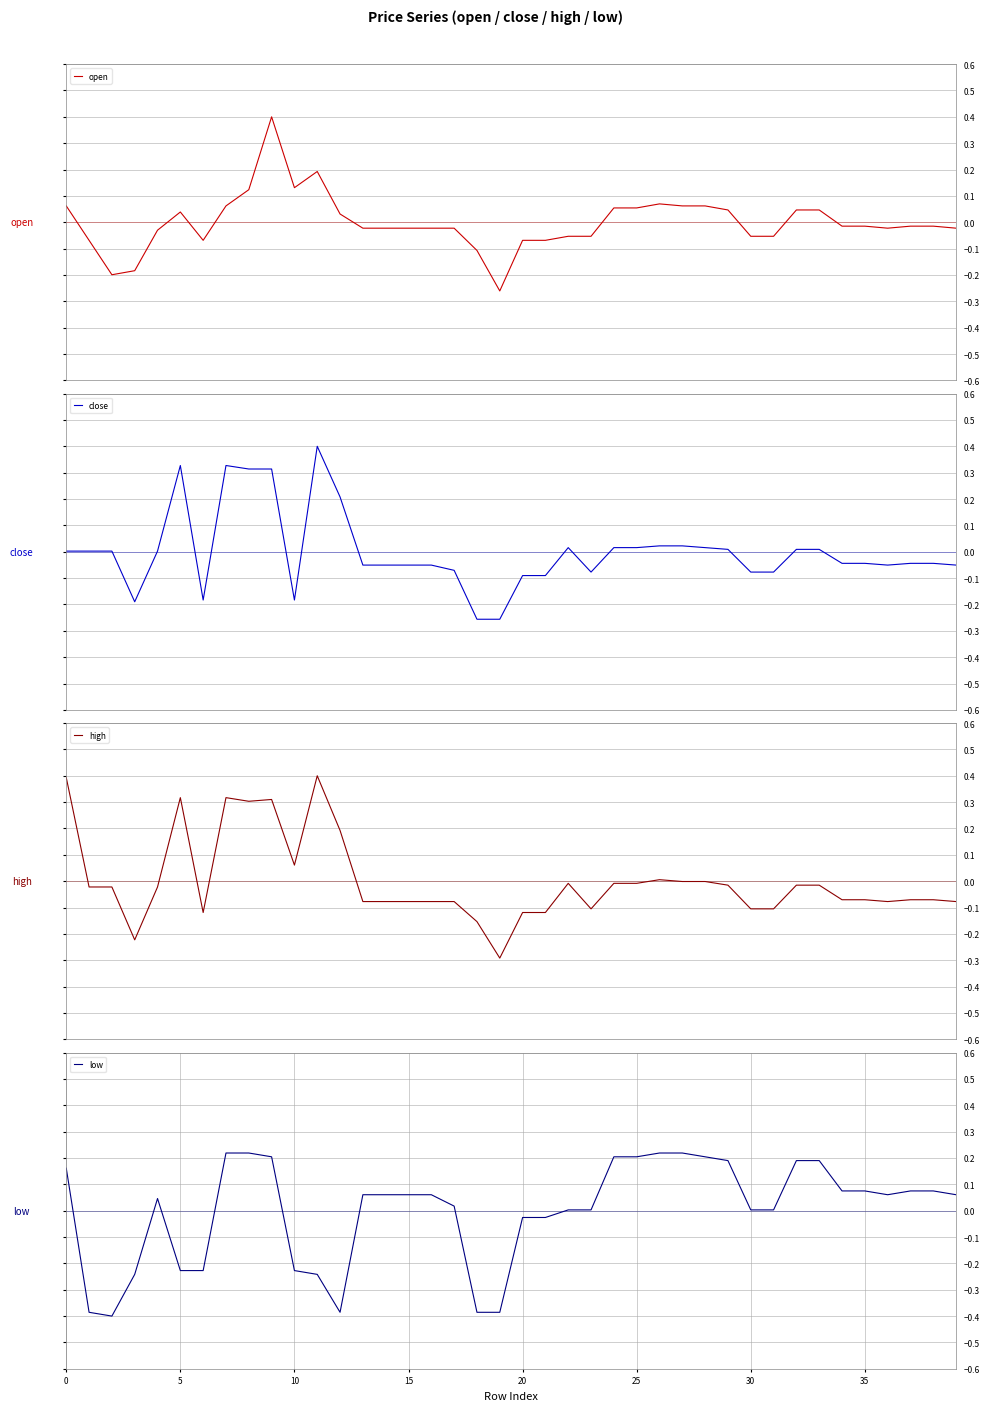

True or false: open and high intersect in this chart.

True